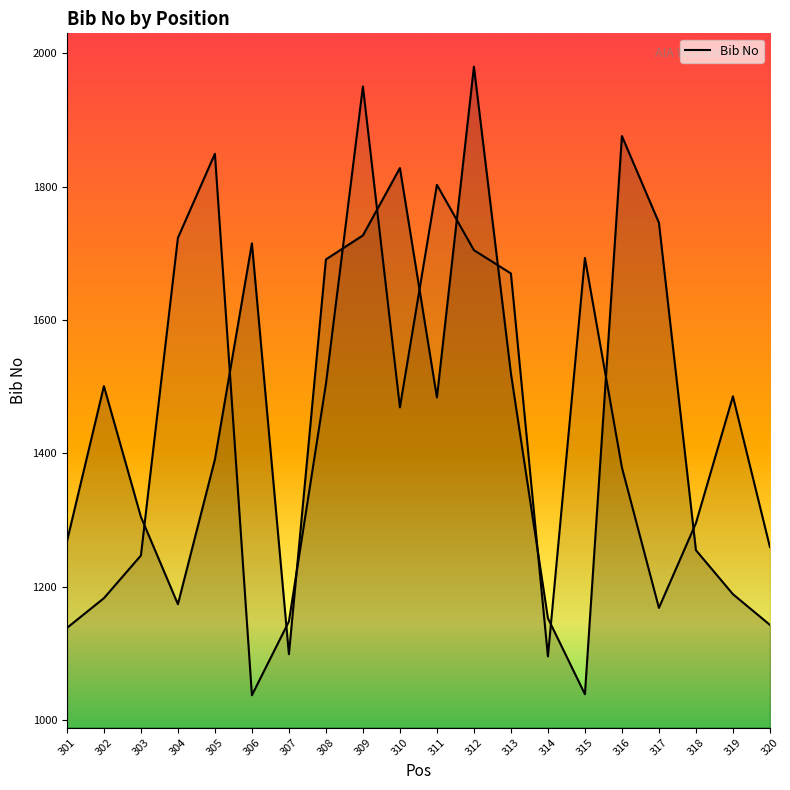

Rank the categories by value from highest to lowest.

312, 316, 310, 317, 309, 306, 308, 313, 302, 311, 305, 303, 301, 318, 319, 304, 314, 320, 307, 315